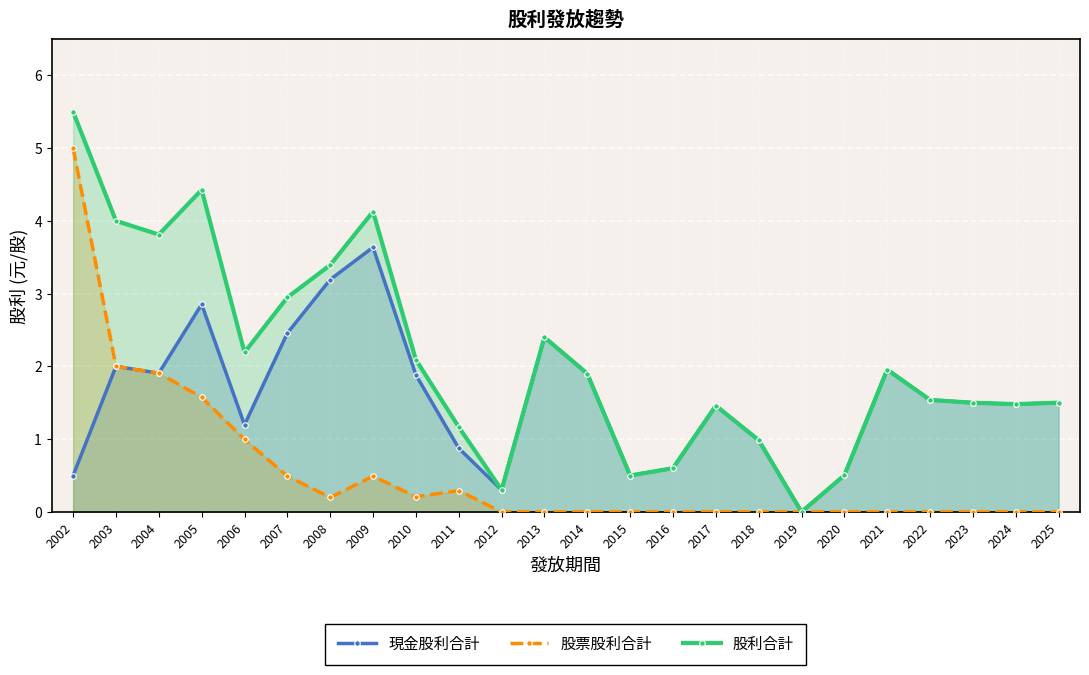

True or false: 股利合計 and 現金股利合計 cross at least once.

False